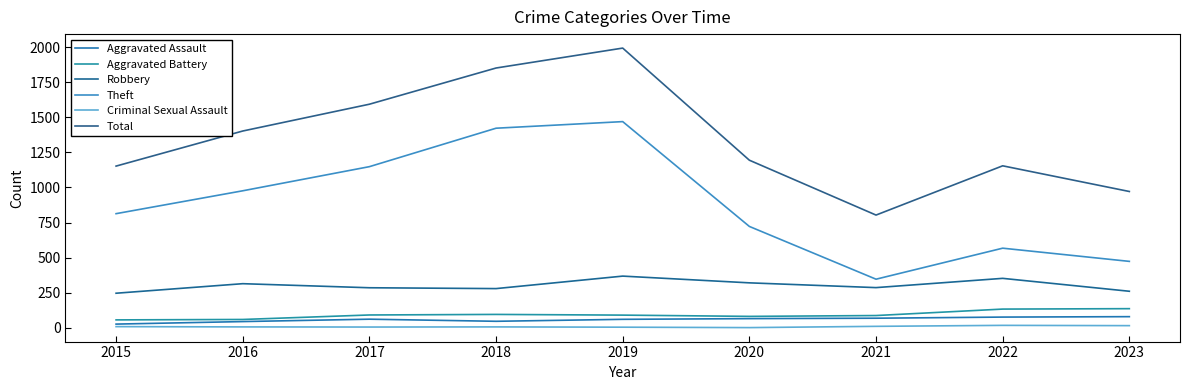

True or false: Criminal Sexual Assault and Aggravated Battery intersect in this chart.

False